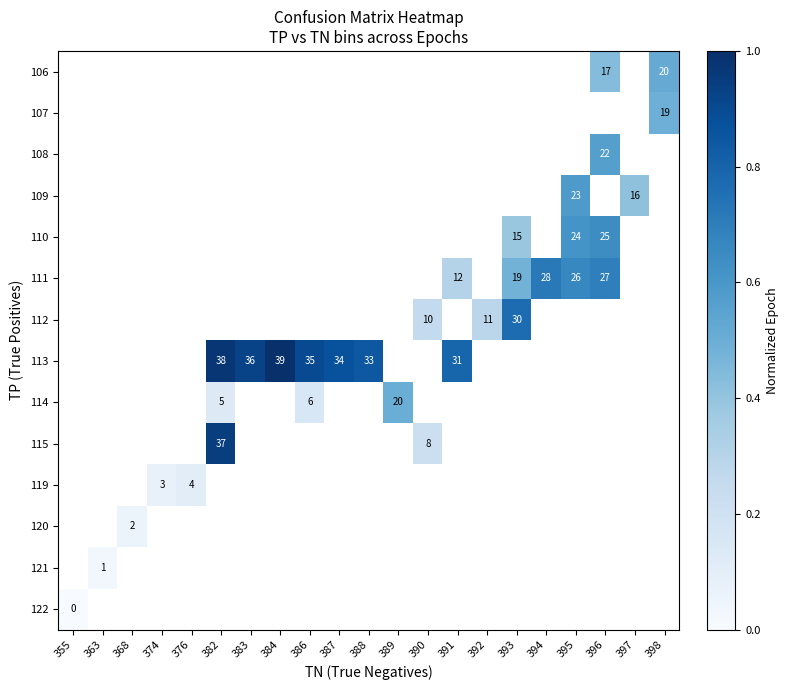

Count the number of data series in this chart.

14